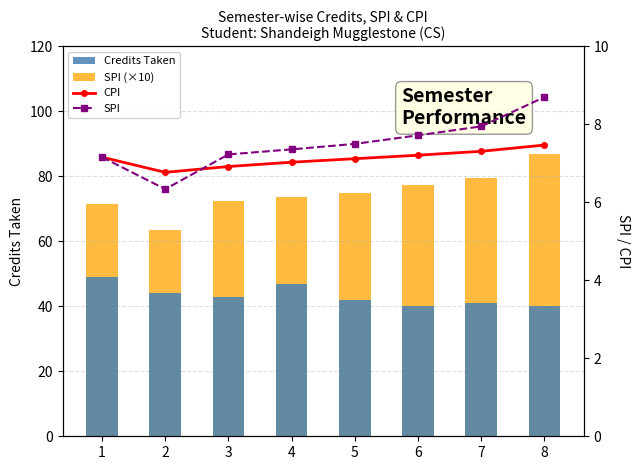

The SPI (×10) series shows 50.3 at 7. True or false?

False